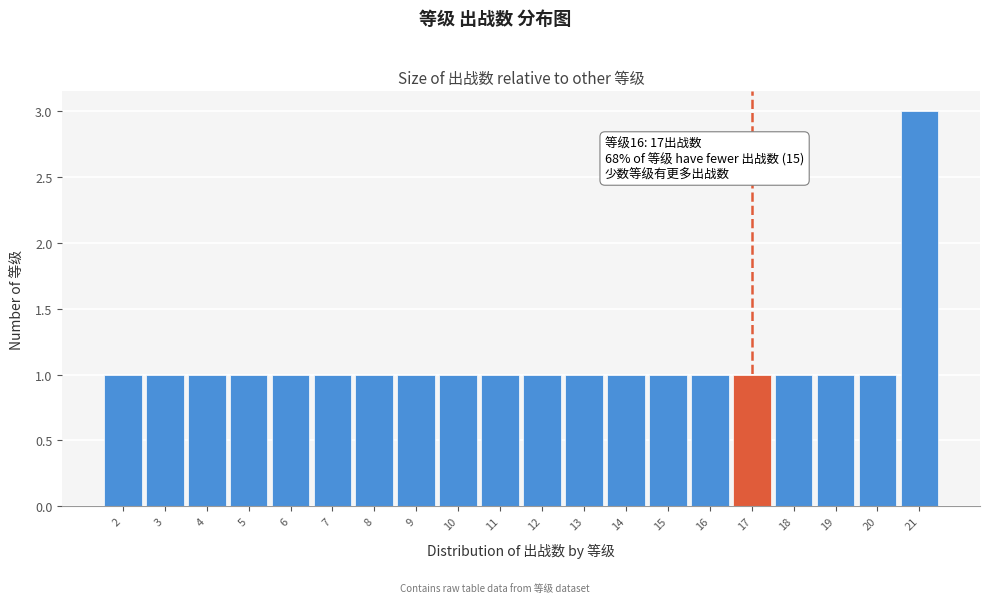

Over which range of the x-axis is the bar tallest?

20.5 to 21.5